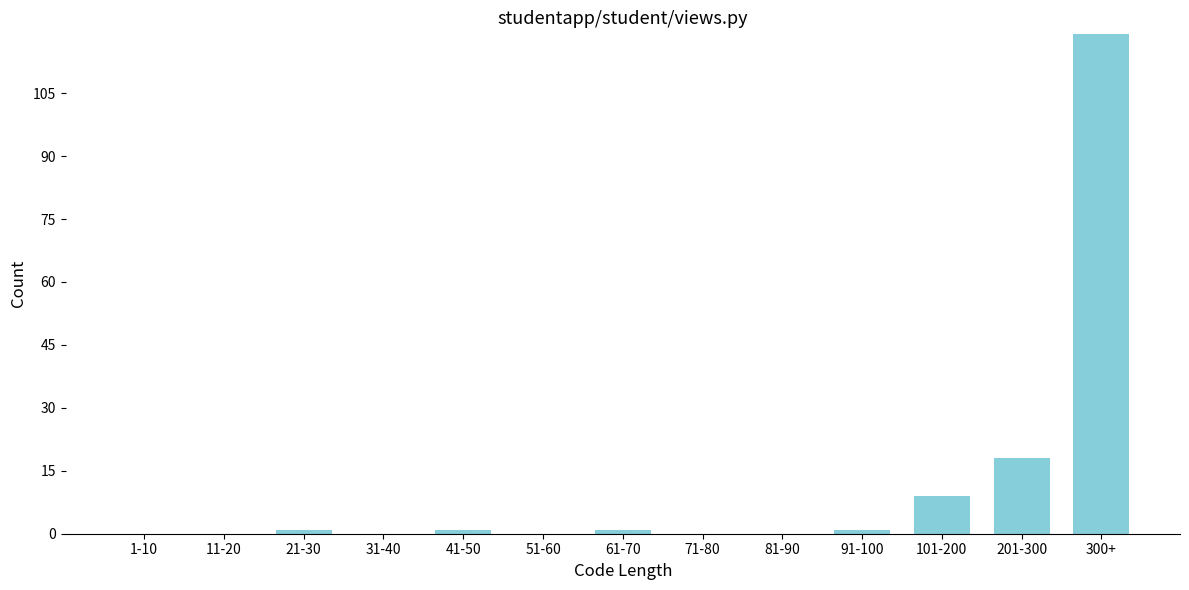

Reading left to right, transcribe all the data shown in this chart.

1-10=0	11-20=0	21-30=1	31-40=0	41-50=1	51-60=0	61-70=1	71-80=0	81-90=0	91-100=1	101-200=9	201-300=18	300+=119